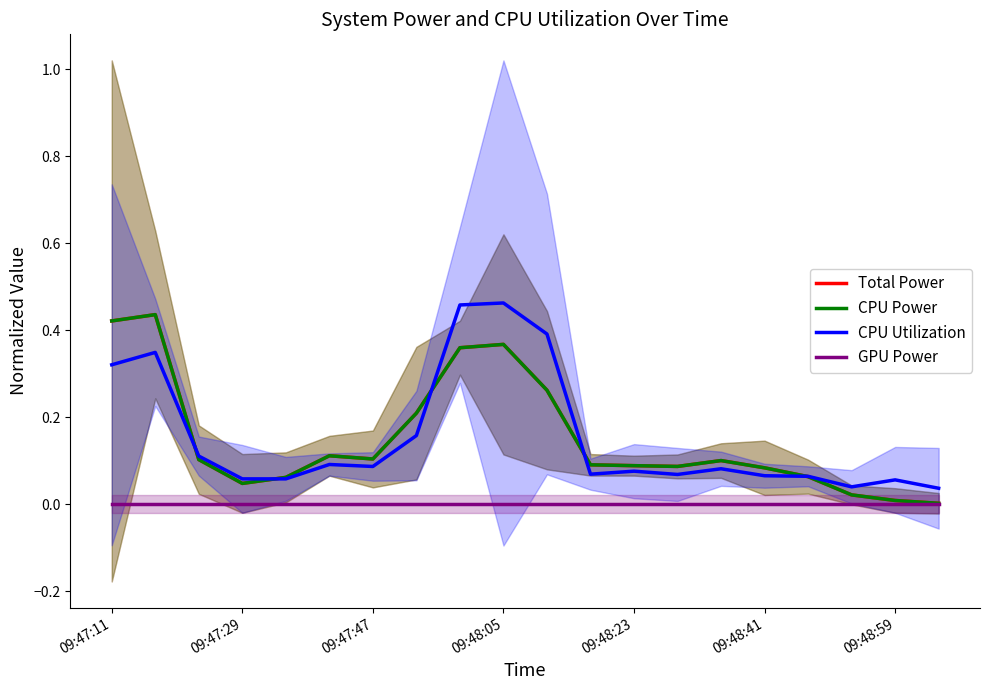

What is the difference between the second highest and second lowest values in the CPU Power series?

0.4